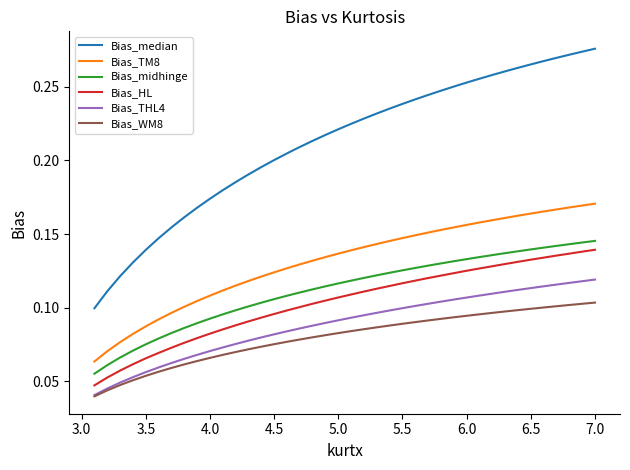

Count the Bias_HL values in the range 0 to 1.

40